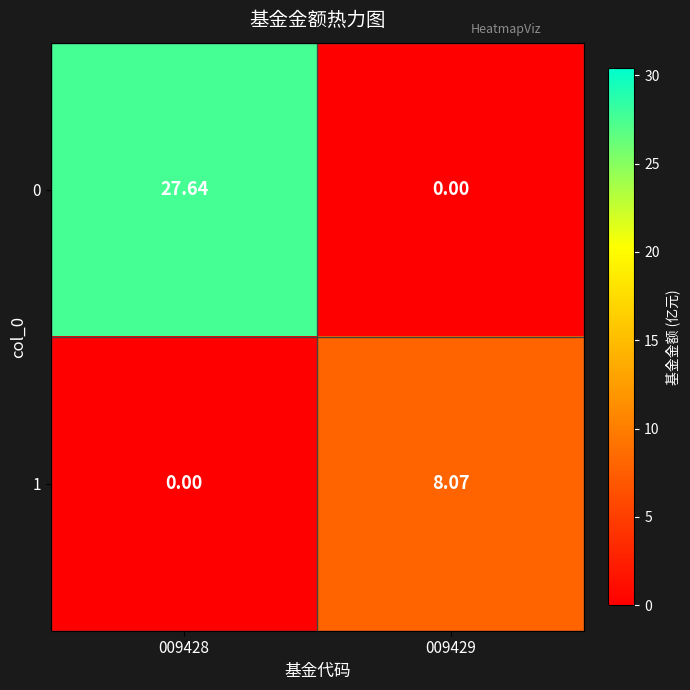

Is the value of 0 at 009429 greater than the value of 1 at 009429?

No